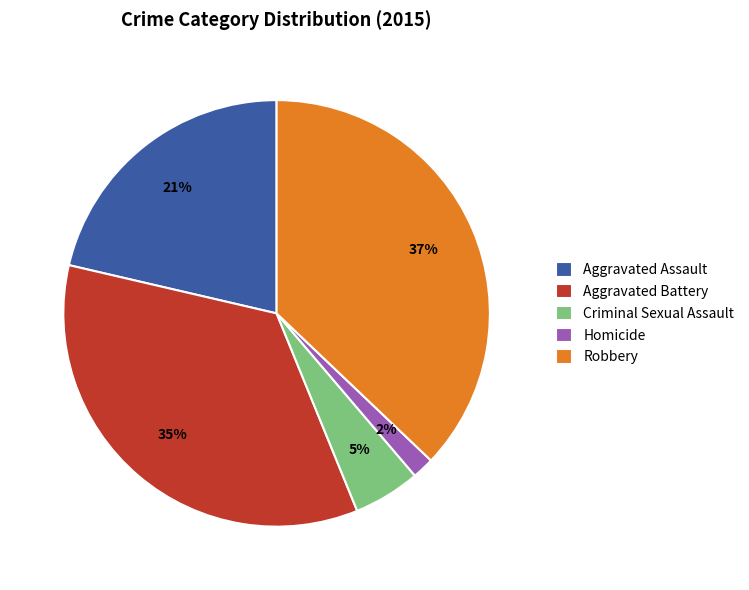

To the nearest percent, what is the difference between the Homicide and Criminal Sexual Assault slice percentages?

3%